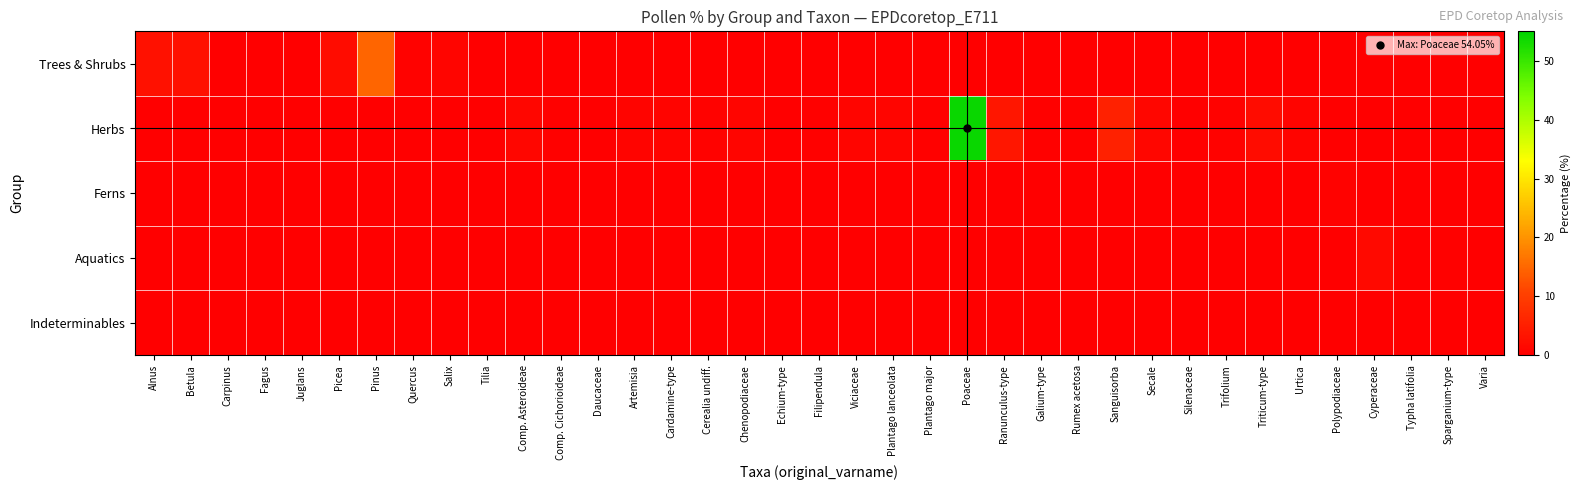

What is the spread (max minus min) of values at Rumex acetosa?

0.2